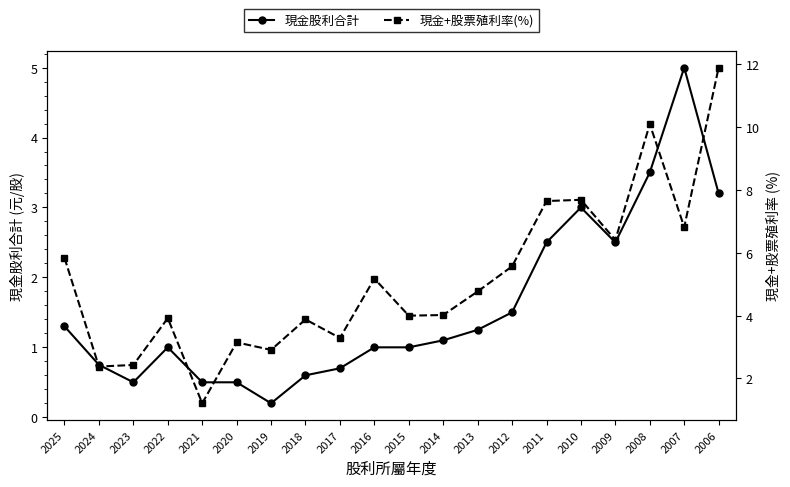

Reading right to left, extract all data points from this chart.

現金股利合計: 3.2	5.0	3.5	2.5	3.0	2.5	1.5	1.2	1.1	1.0	1.0	0.7	0.6	0.2	0.5	0.5	1.0	0.5	0.8	1.3
現金+股票殖利率(%): 11.9	6.8	10.1	6.4	7.7	7.7	5.6	4.8	4.0	4.0	5.2	3.3	3.9	2.9	3.1	1.2	3.9	2.4	2.4	5.8